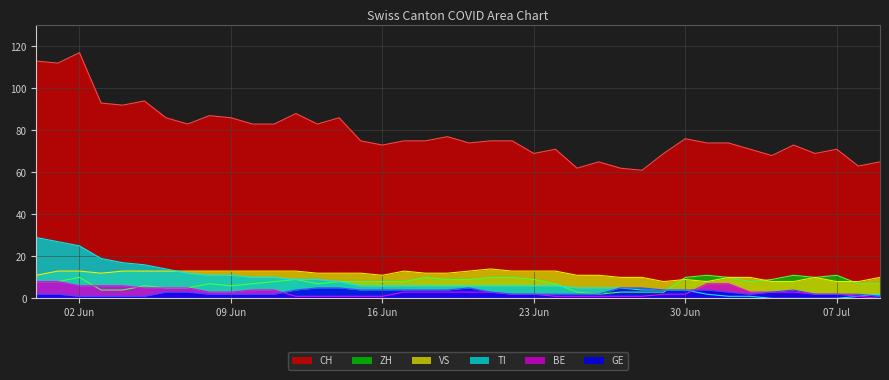

True or false: VS has a value of 11 at 16 Jun.

True